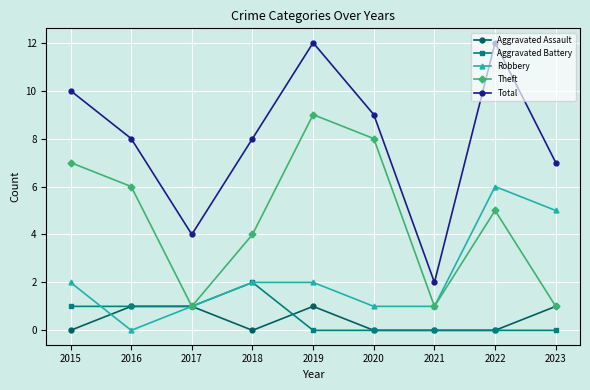

What is the total value across all series at 2021?

4